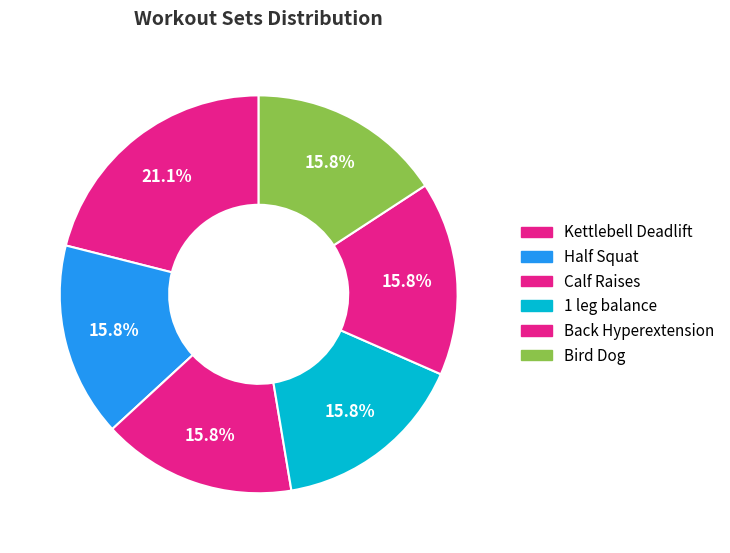

What is the ratio of the value at Back Hyperextension to the value at Kettlebell Deadlift?

0.8